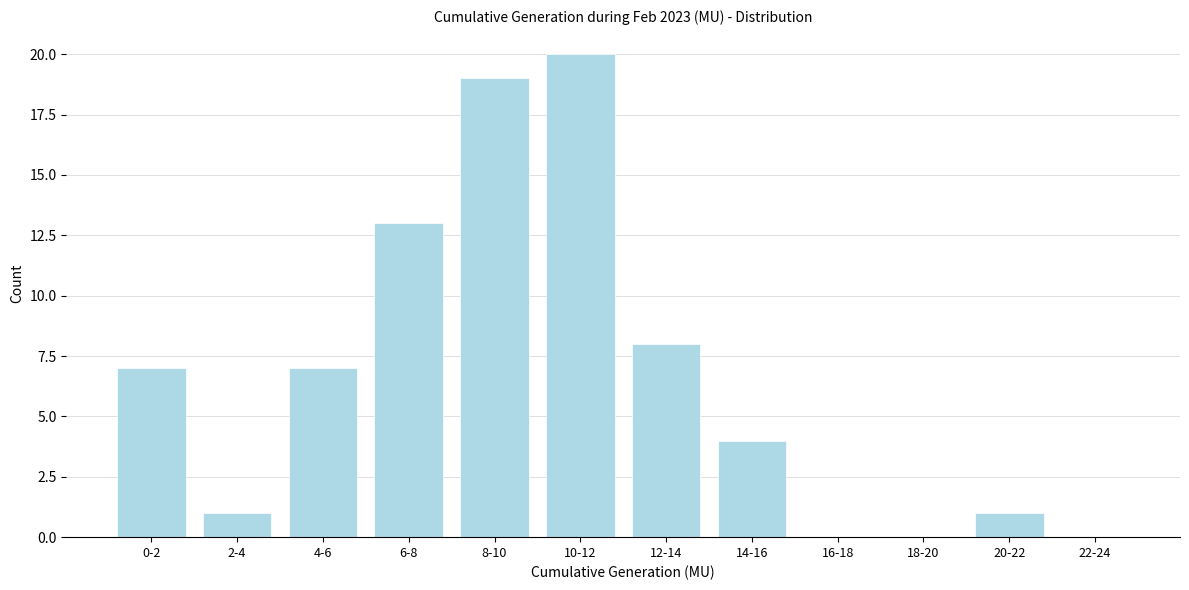

Reading left to right, extract all data points from this chart.

0-2=7	2-4=1	4-6=7	6-8=13	8-10=19	10-12=20	12-14=8	14-16=4	16-18=0	18-20=0	20-22=1	22-24=0